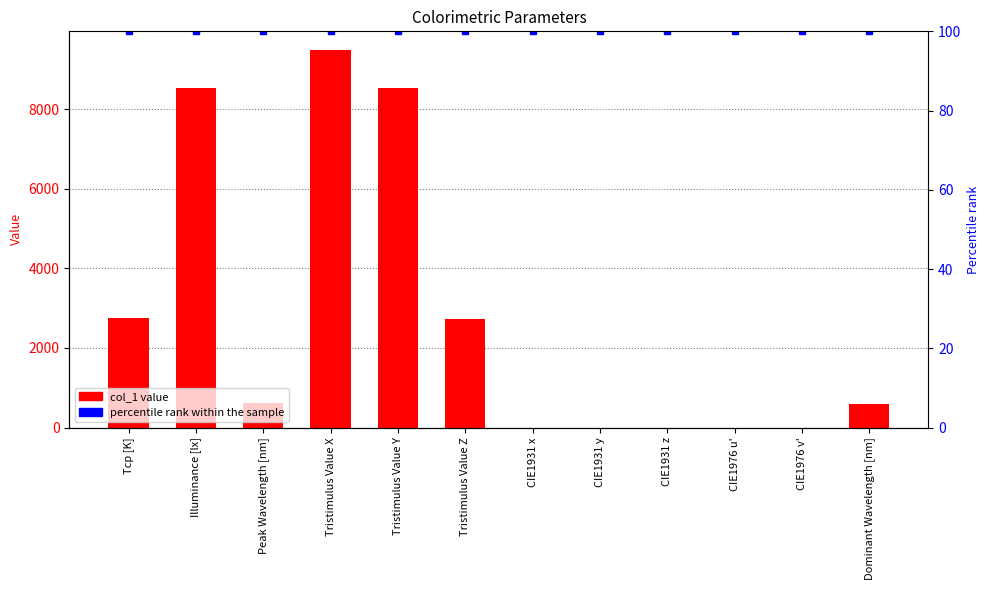

Between Tristimulus Value Z and CIE1976 v', which is larger?

Tristimulus Value Z